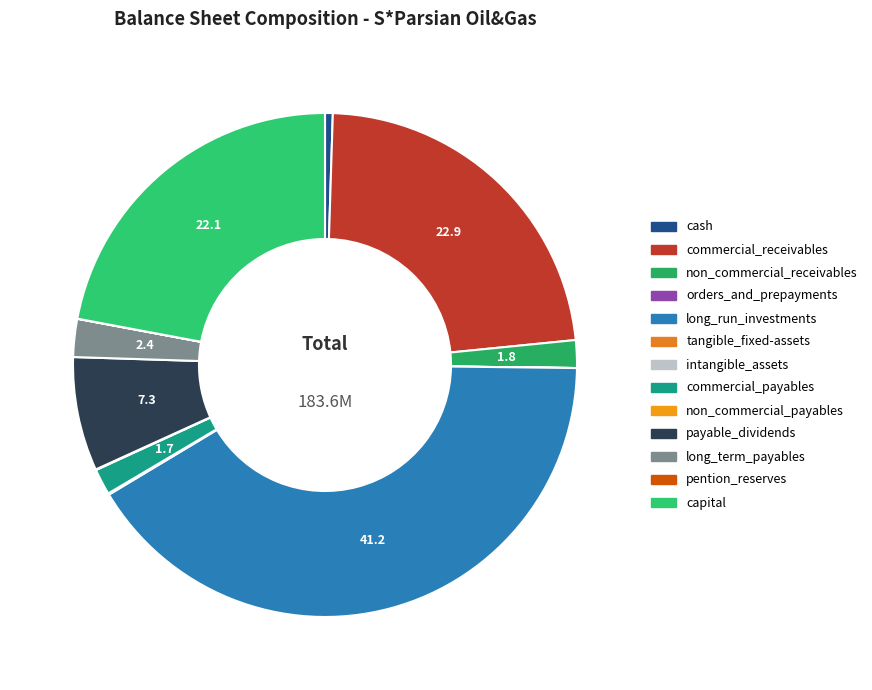

Is it true that pention_reserves is 0% of the pie?

True